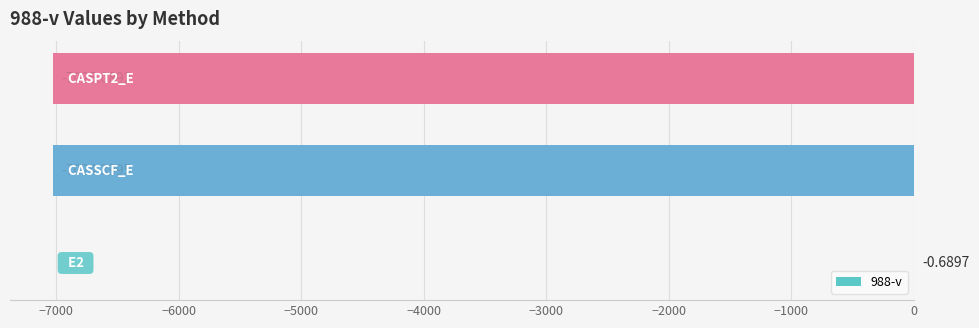

How many data points does each series have?

3